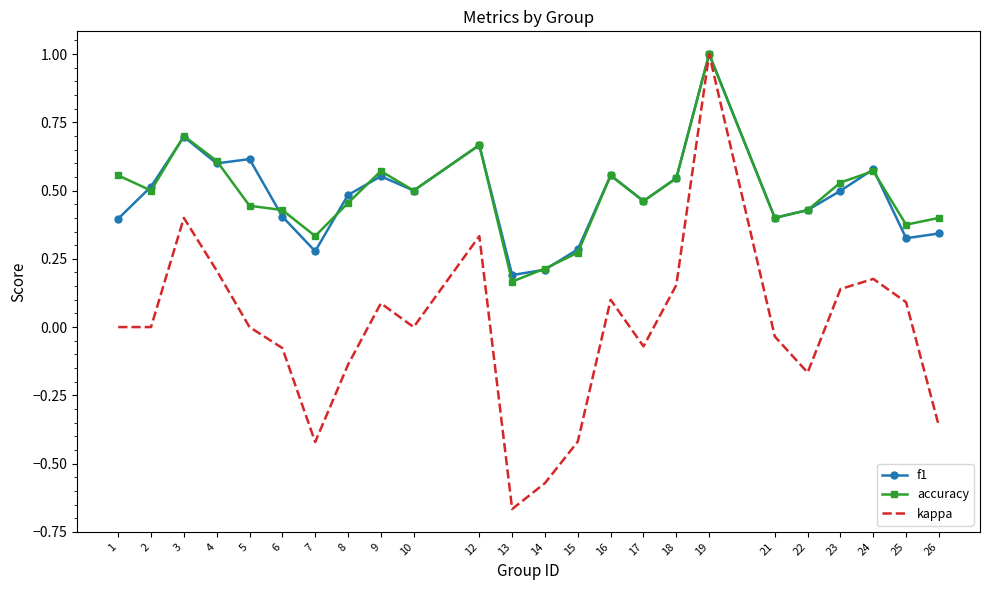

How many f1 values are between 0 and 1?

24